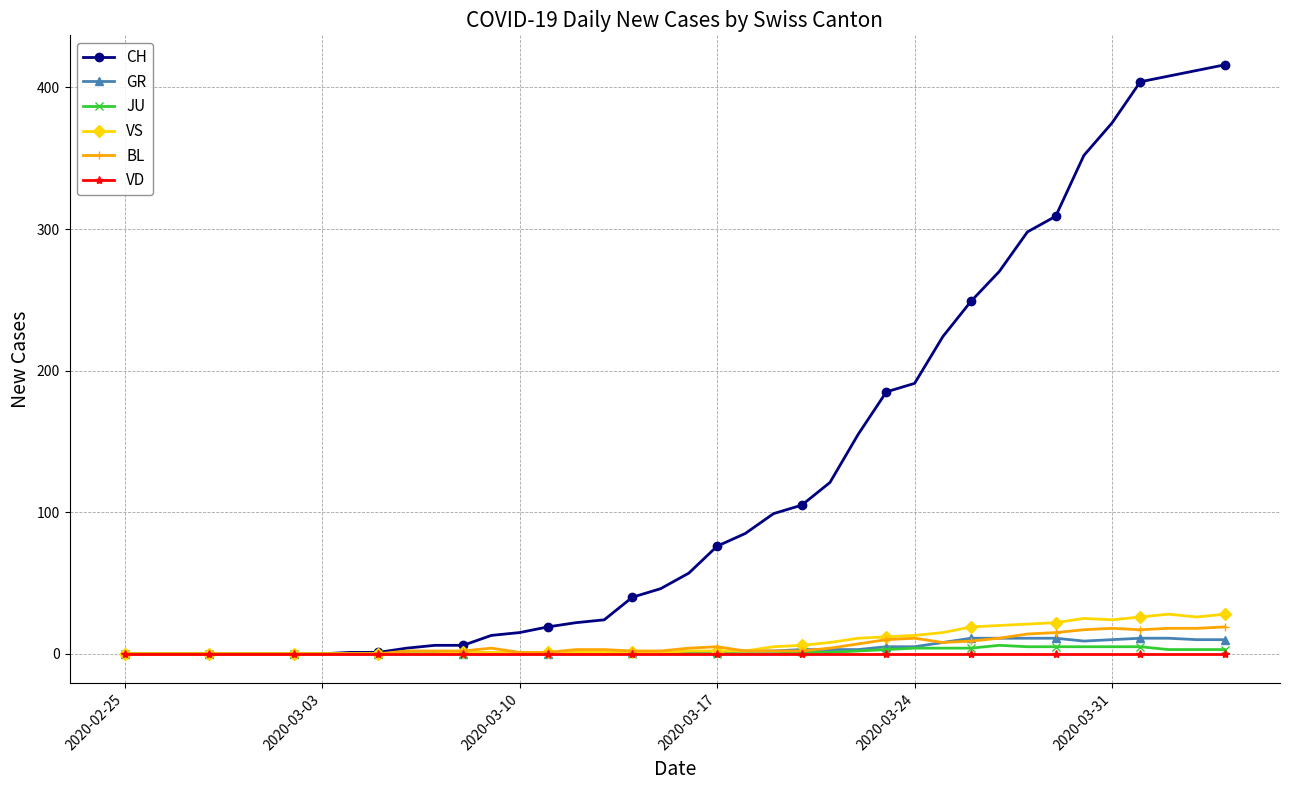

What is the greatest value displayed?

416